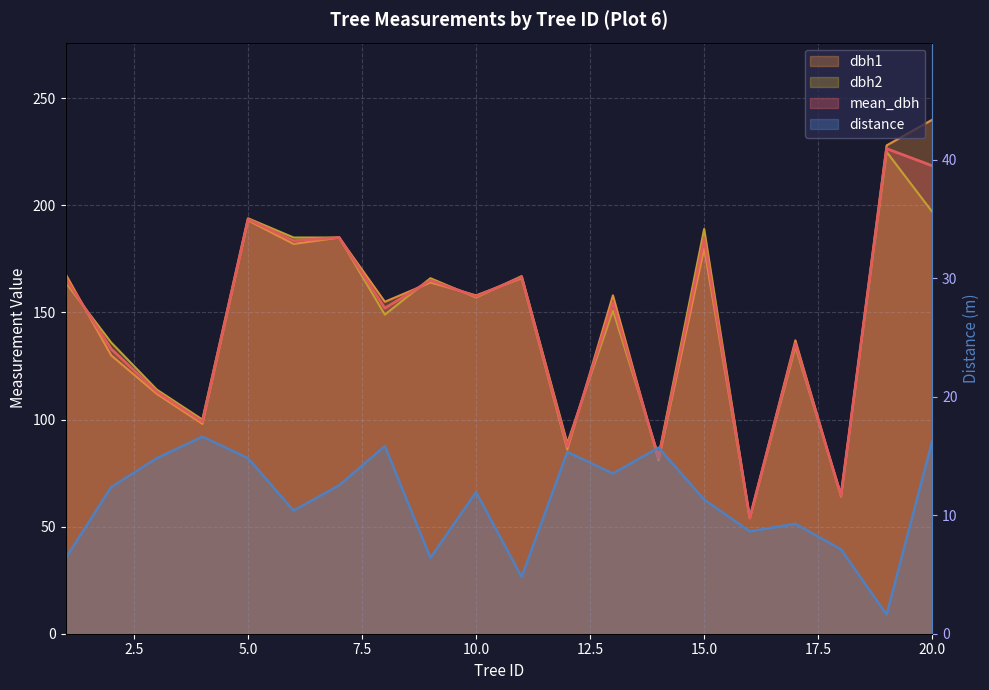

In distance, how many points are lower than both neighbors (excluding endpoints)?

6